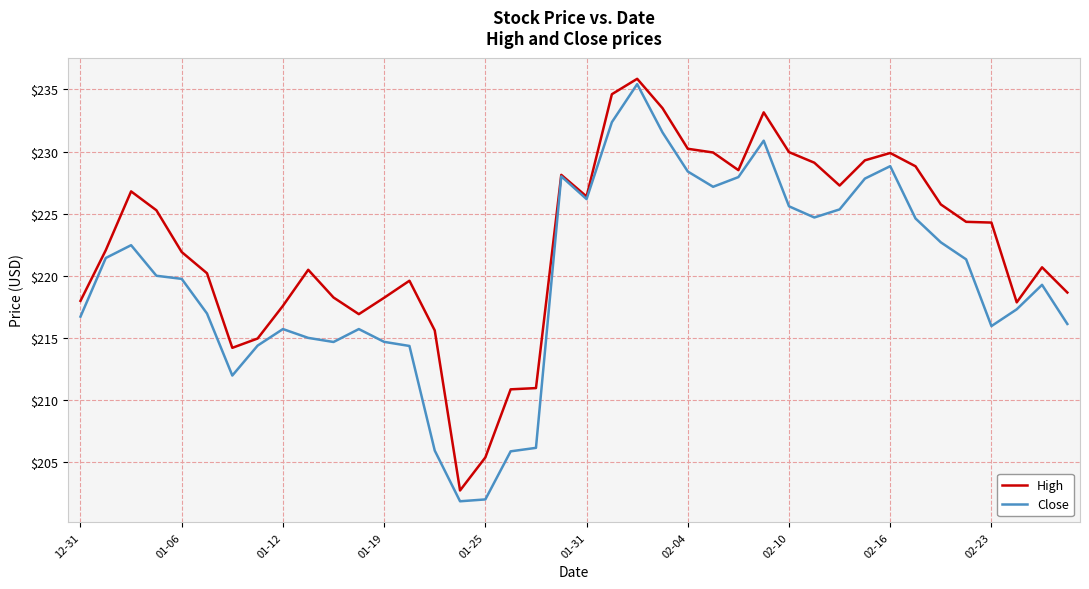

Rank the series by their average value, from lowest to highest.

Close, High